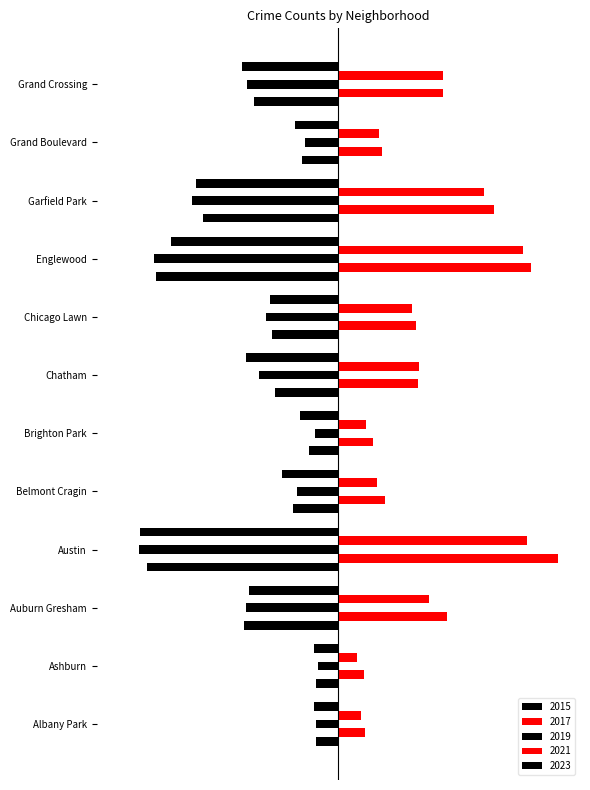

Which series has the widest spread of values?

2017